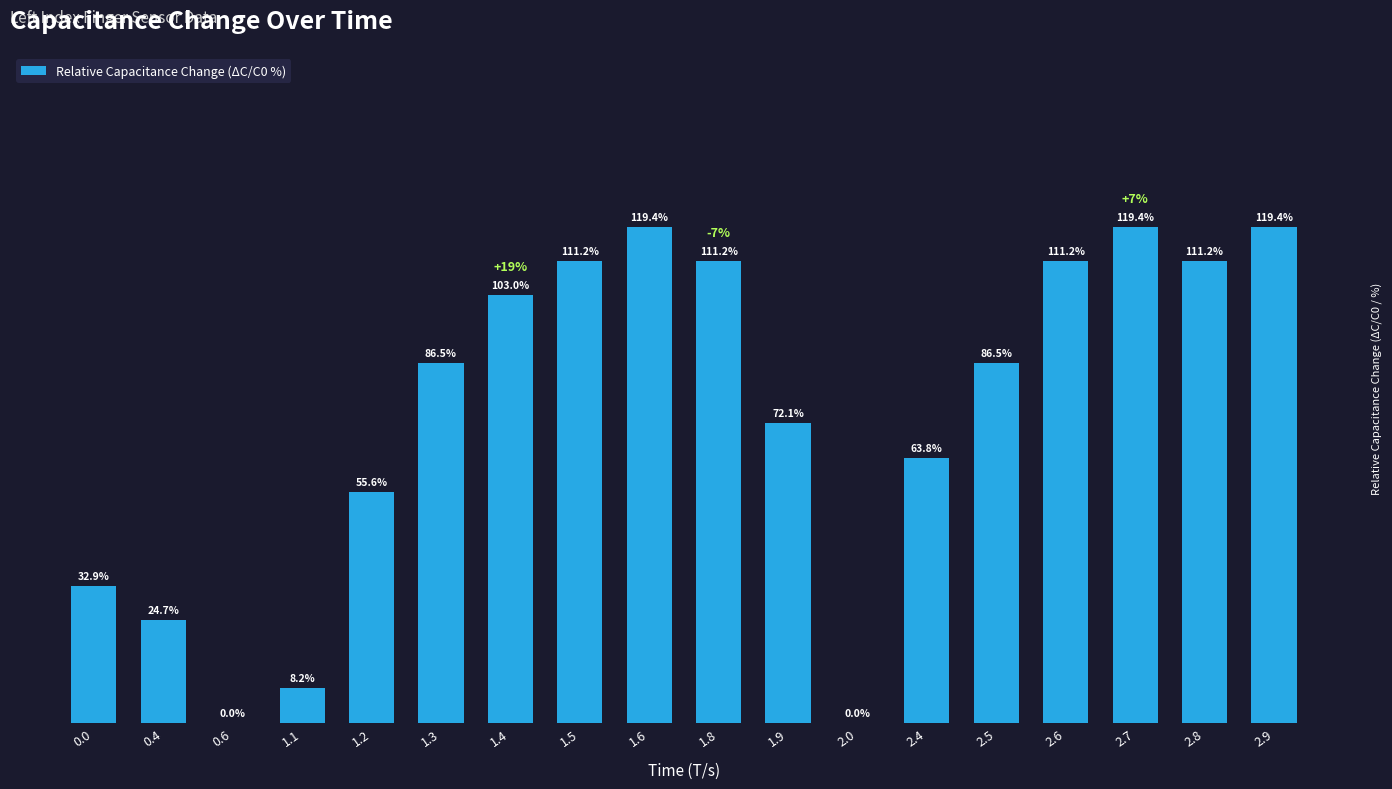

What is the value of the 9th bar from the left?

119.4